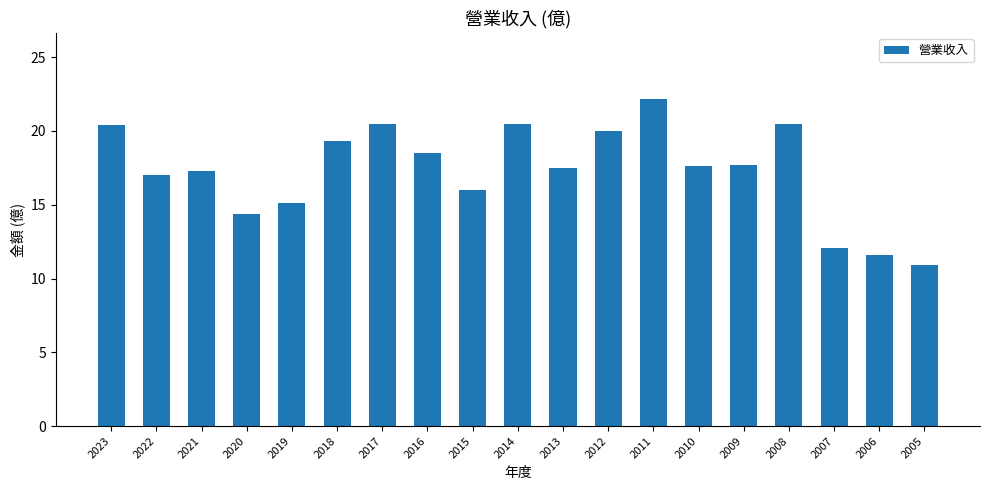

What is the sum of all values?

329.1